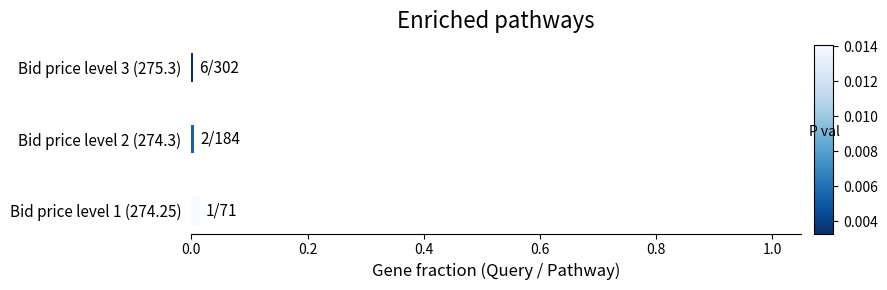

How many distinct data groups are displayed?

1